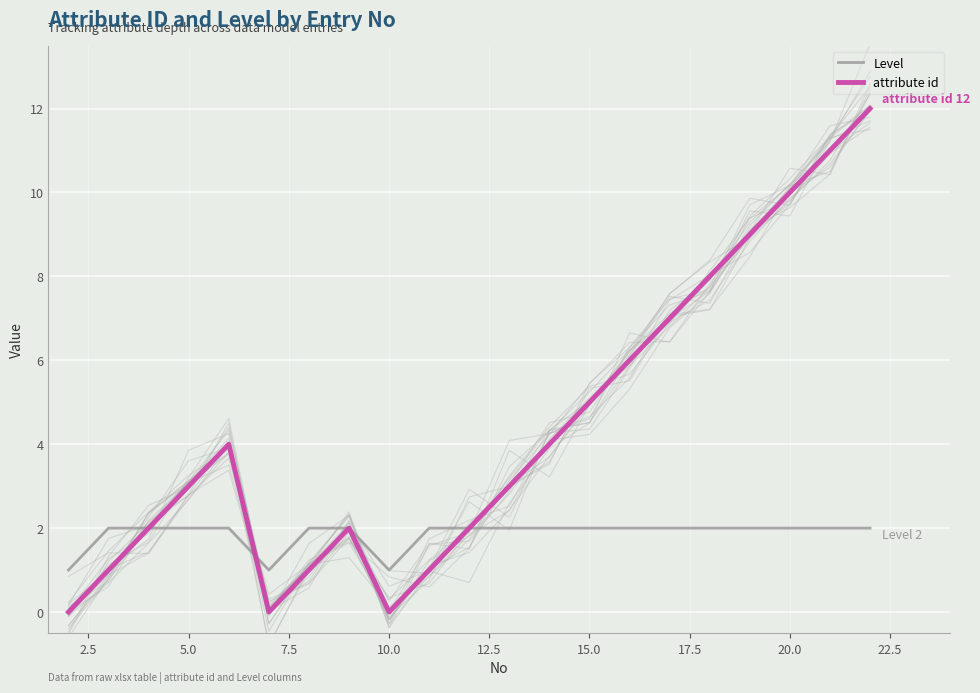

What is the highest value of the attribute id series?

12